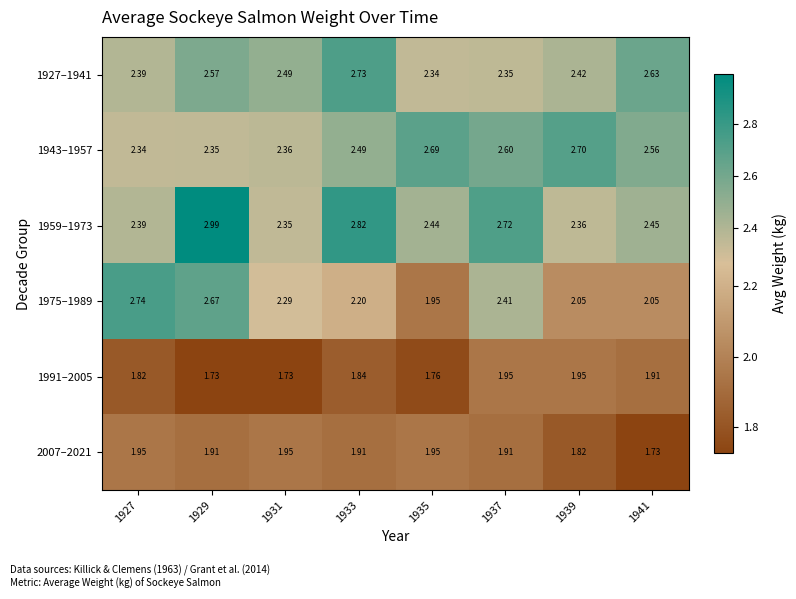

Is the value of 1975–1989 at 1933 greater than the value of 1927–1941 at 1941?

No